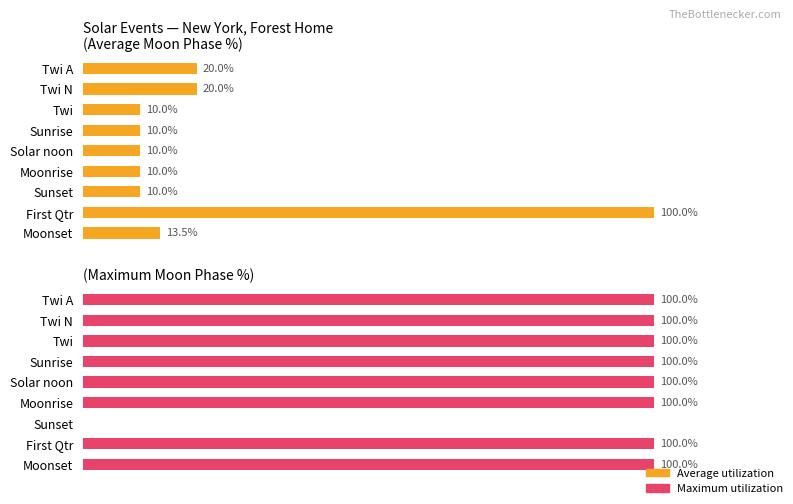

How many positive values does the Maximum utilization series have?

8